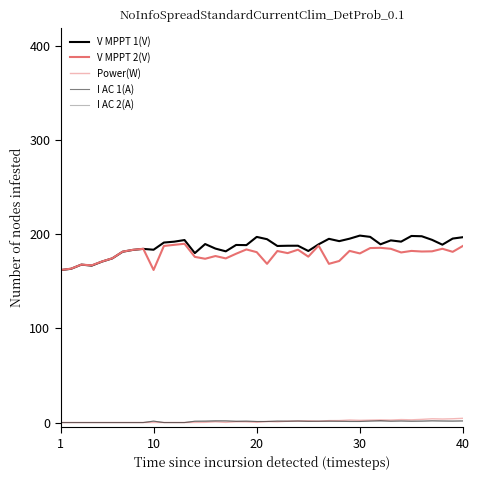

Does the chart have visible grid lines?

No